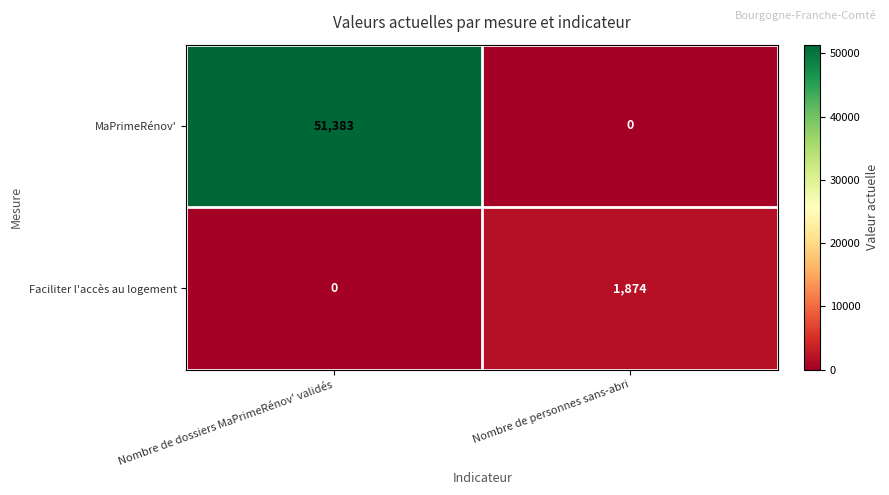

What is the sum of all Faciliter l'accès au logement values?

1874